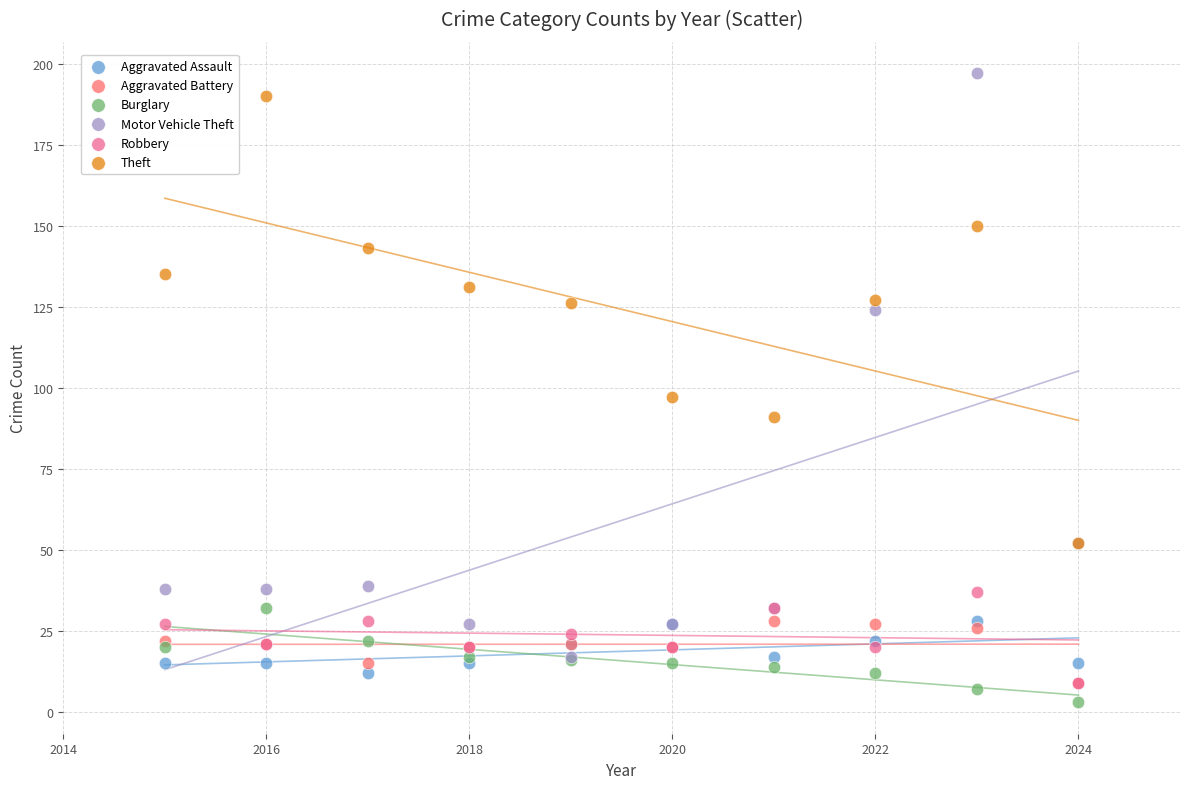

Across all series, what Y value is closest to 100?

97